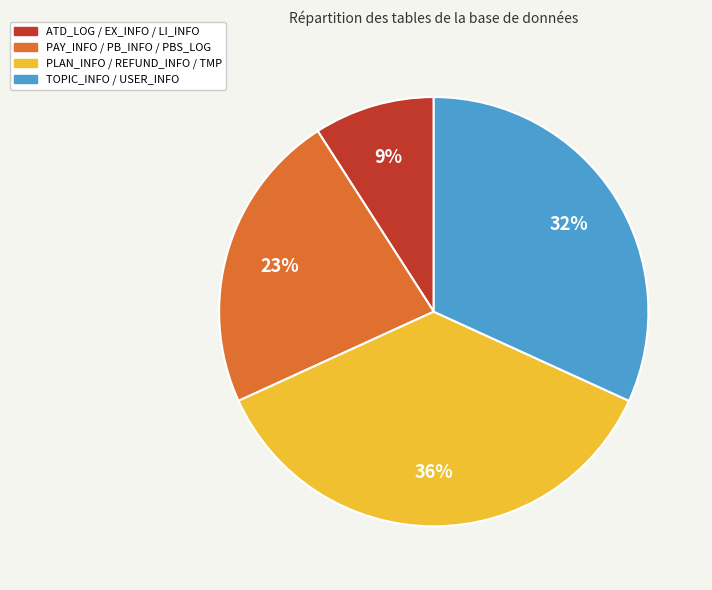

Count the number of slices in the pie.

4